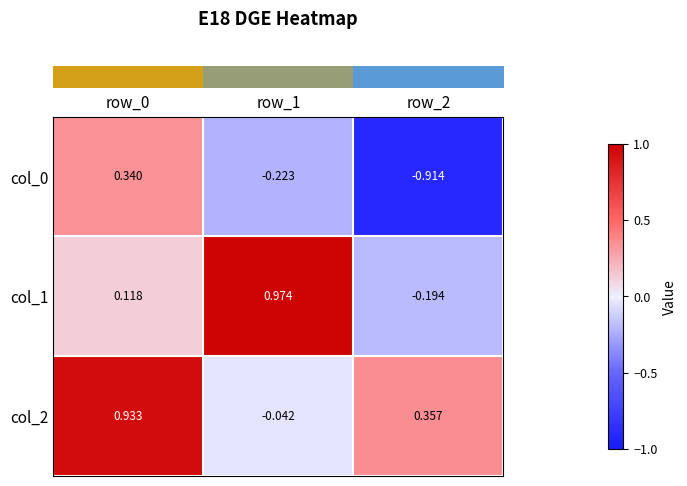

Is the value of col_1 at row_0 greater than the value of col_0 at row_2?

Yes